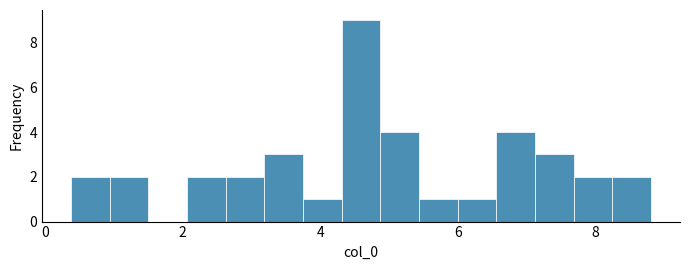

Read against the x-axis, roughly where is the centre of the tallest bar?

4.6